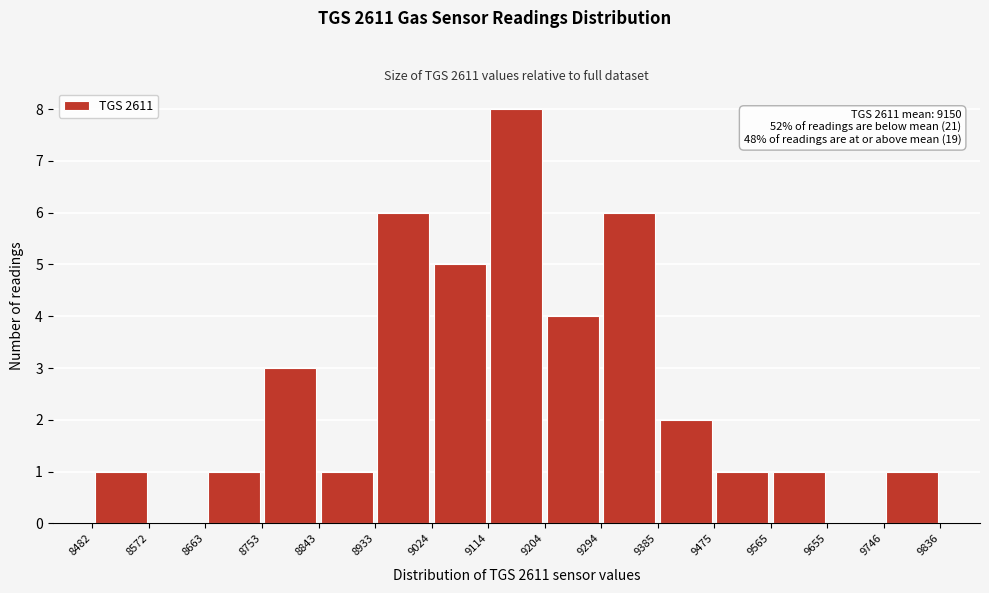

Which range on the x-axis has the tallest bar?

9114 to 9204